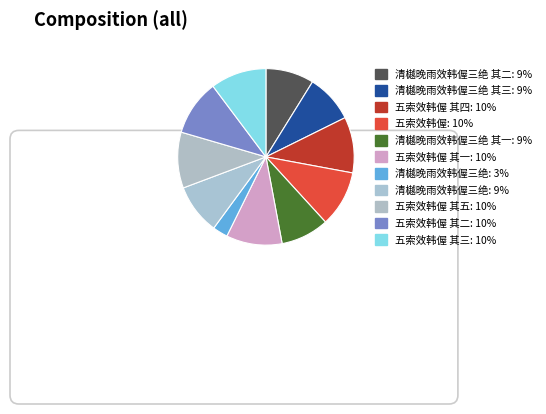

What is the ratio of the value at 清樾晚雨效韩偓三绝 to the value at 五索效韩偓 其五?

0.3